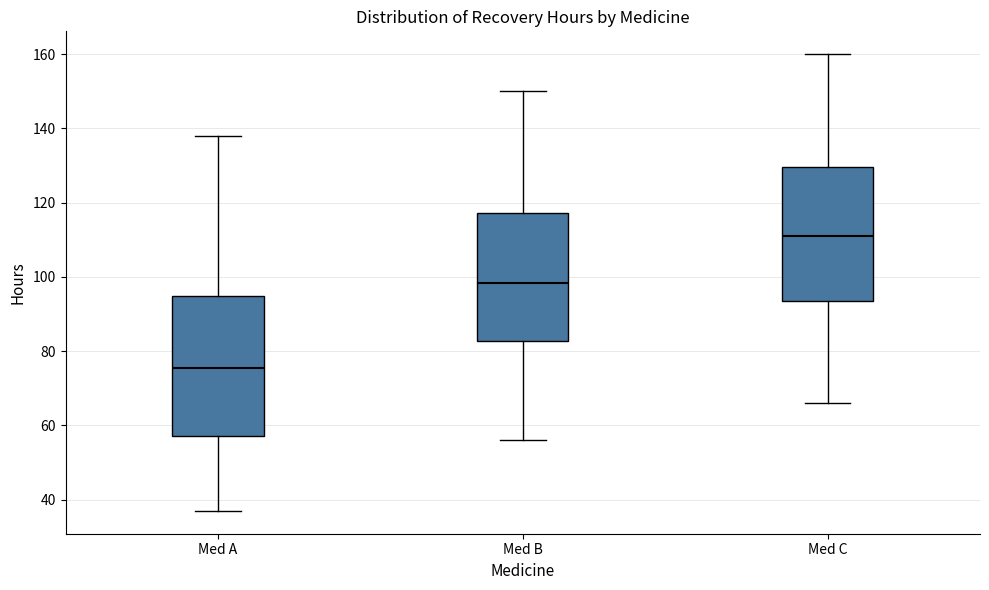

Reading left to right, transcribe this box plot: for each box, give where its median line is, the range the box spans, and where its two whiskers end, as read against the y-axis. The values are not printed on the chart, so give them approximately, as read against the axis.

Med A: median 76, box 58 to 94, whiskers 38 to 138
Med B: median 98, box 82 to 118, whiskers 56 to 150
Med C: median 112, box 94 to 130, whiskers 66 to 160